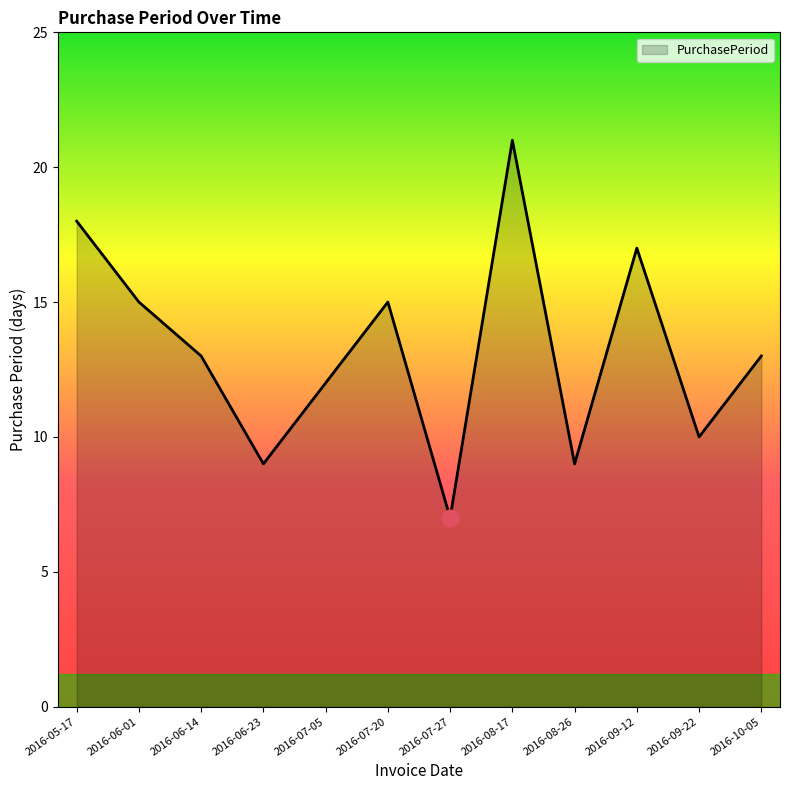

Is it true that the value at 2016-05-17 is 10?

False